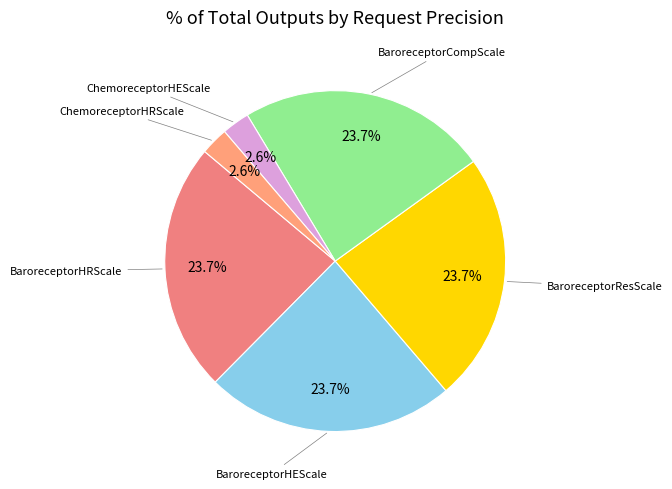

Approximately how many times larger is the value at BaroreceptorHRScale compared to BaroreceptorHEScale?

1.0